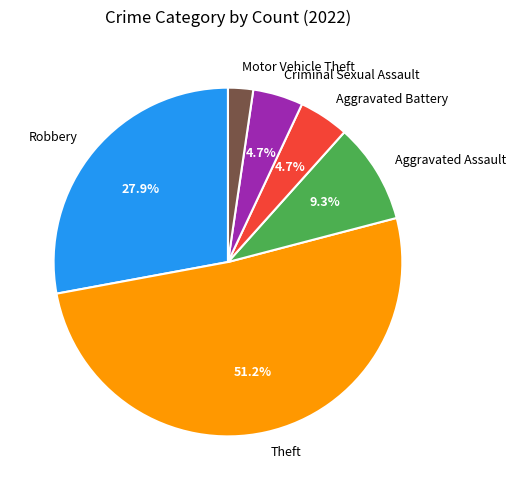

Which slice is the largest?

Theft